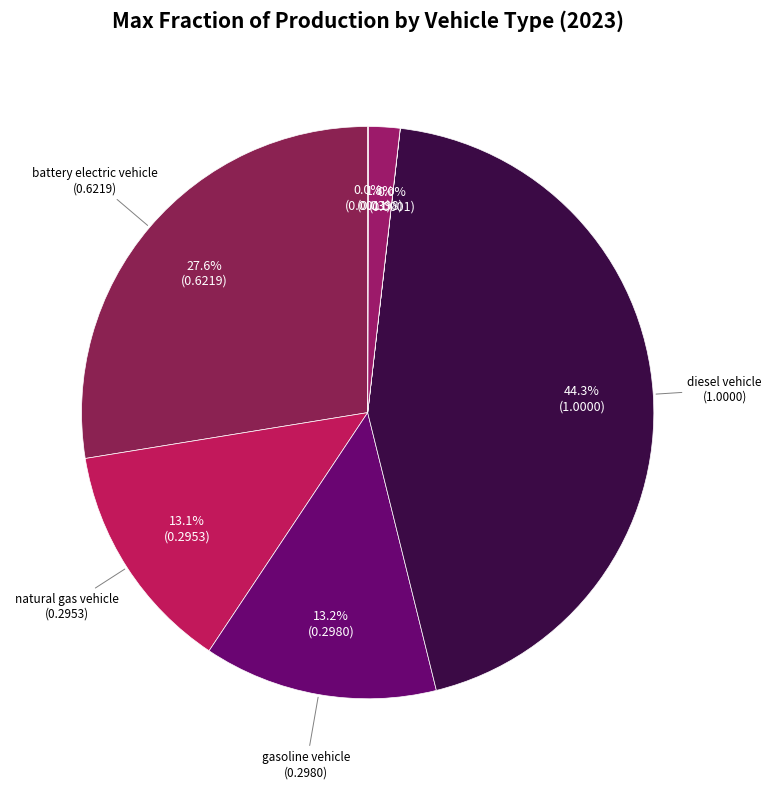

Count the number of slices in the pie.

7